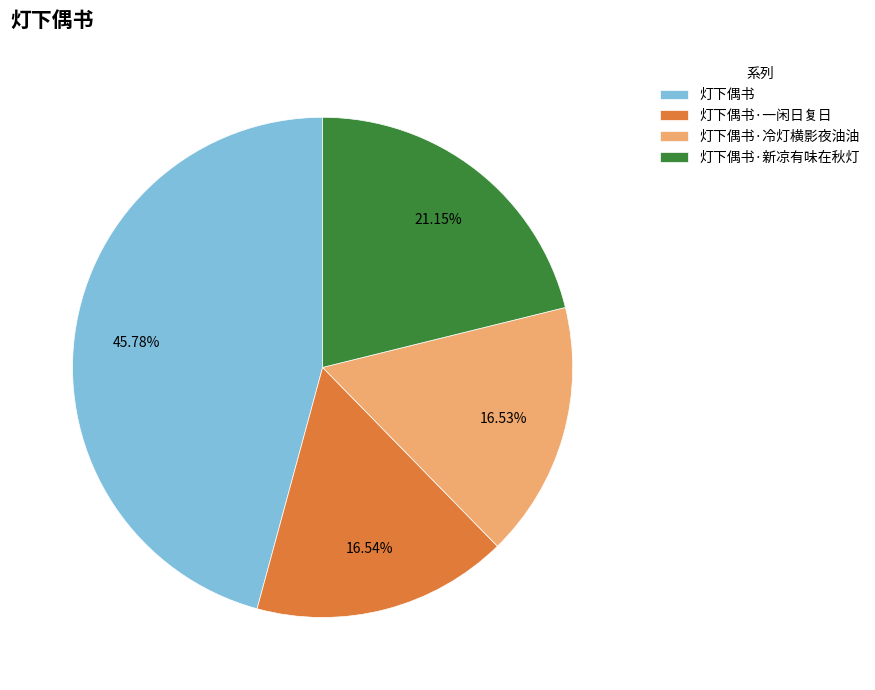

To the nearest percent, what is the combined percentage of 灯下偶书·冷灯横影夜油油 and 灯下偶书·新凉有味在秋灯?

38%